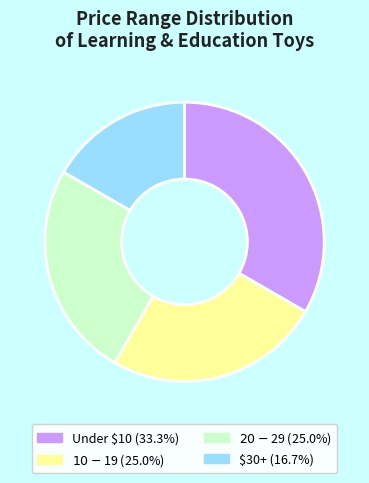

Is there a majority slice in this chart?

No